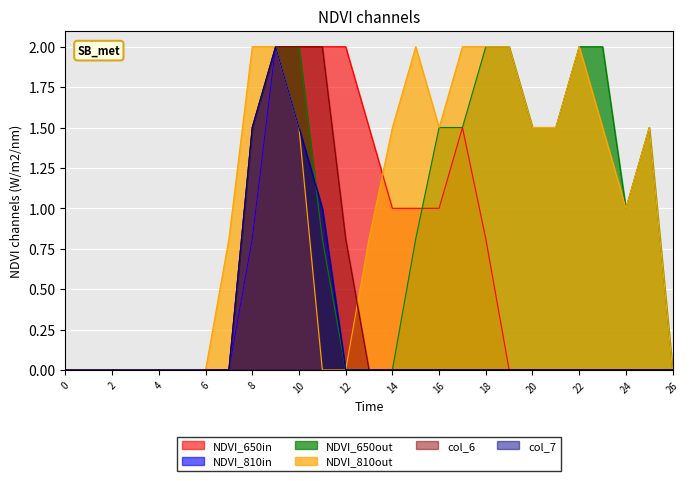

How many lines are shown in the chart?

6